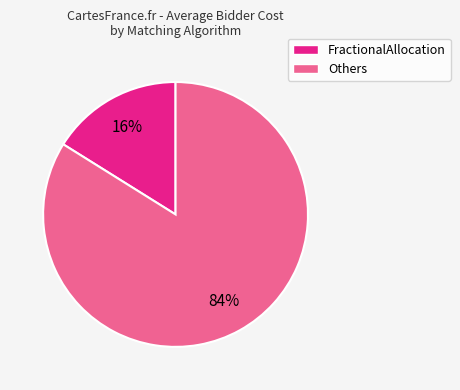

To the nearest percent, what is the difference between the largest and smallest slice percentages?

68%